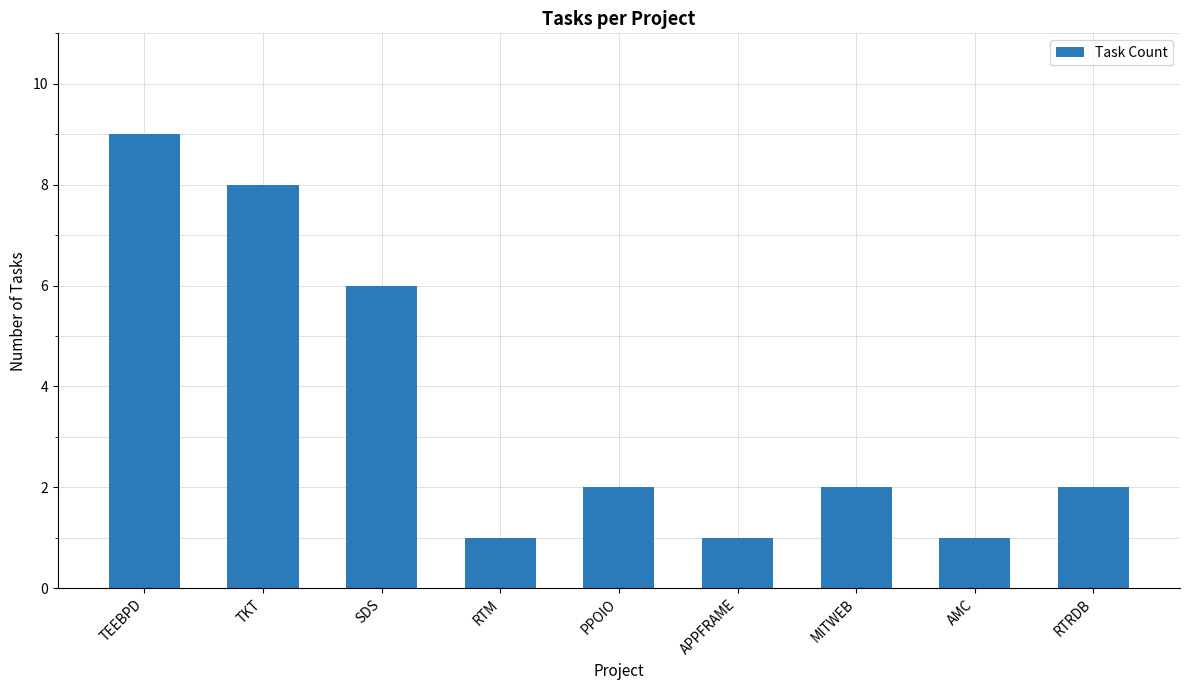

How many values are between 1 and 6?

7